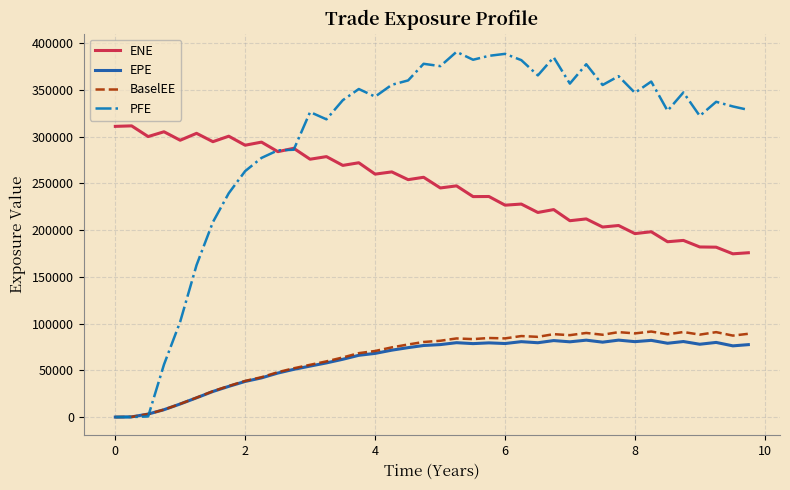

True or false: EPE and ENE cross at least once.

False